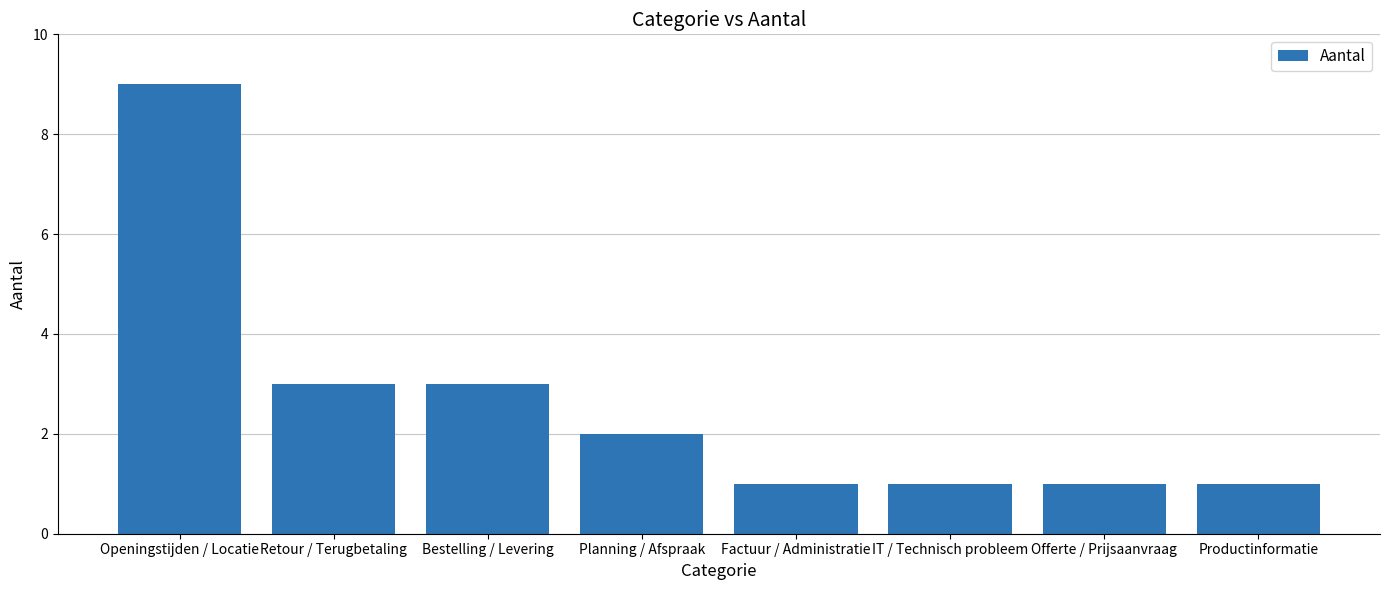

Is it true that the value at Retour / Terugbetaling is 3?

True